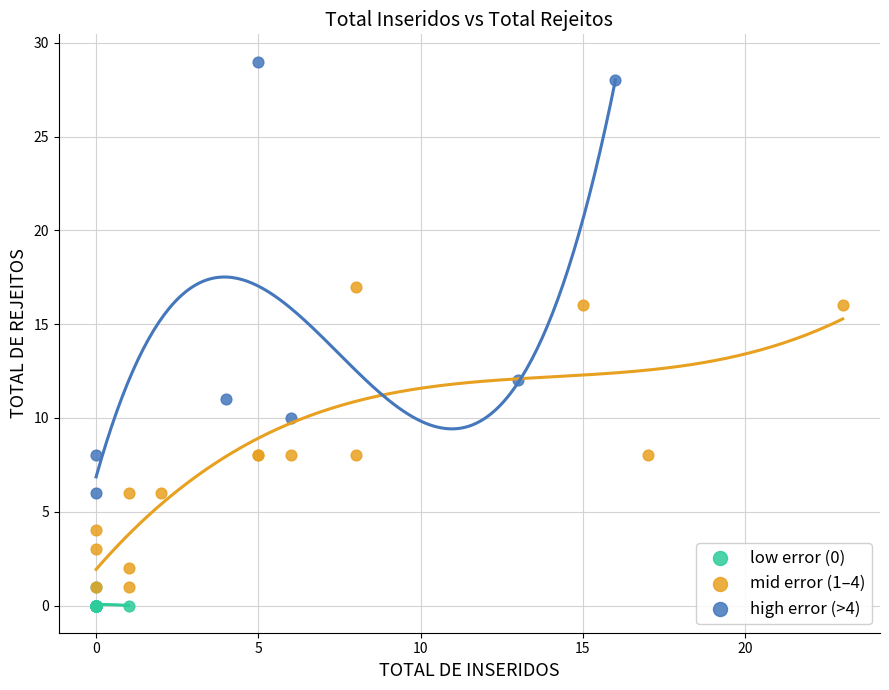

Which series has the widest spread of Y values?

high error (>4)